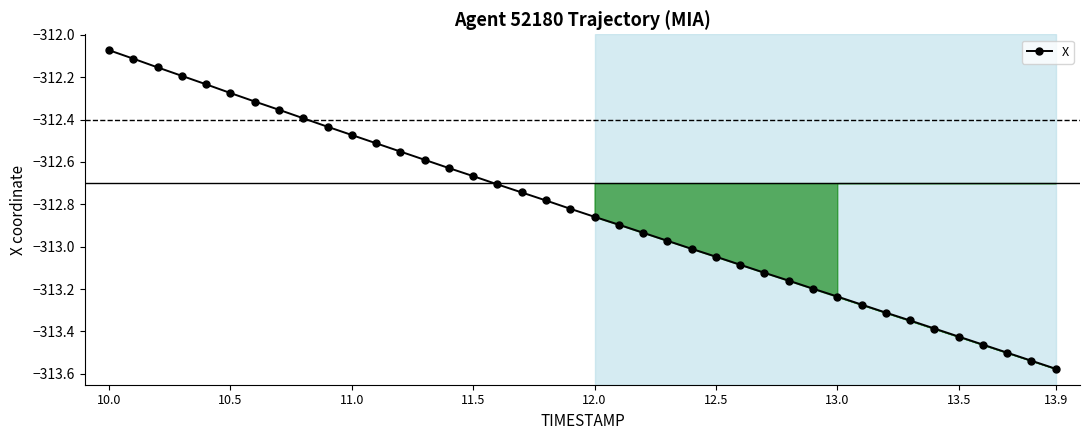

True or false: the data has more than 0 interior local peaks.

False